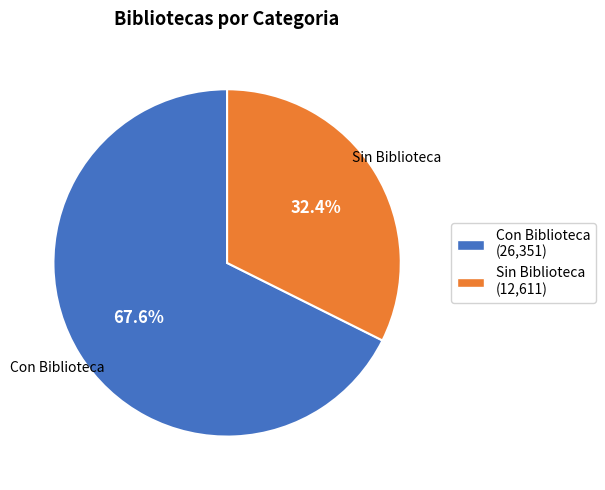

What percentage is the Con Biblioteca slice, to the nearest percent?

68%